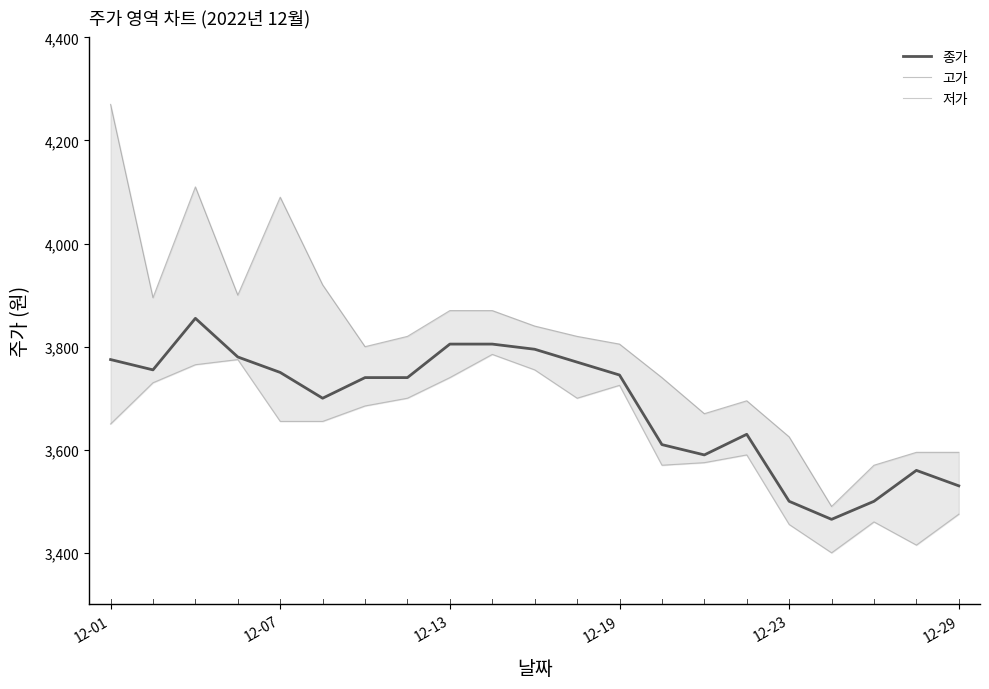

Which series changed the most between 12-01 and 9?

고가